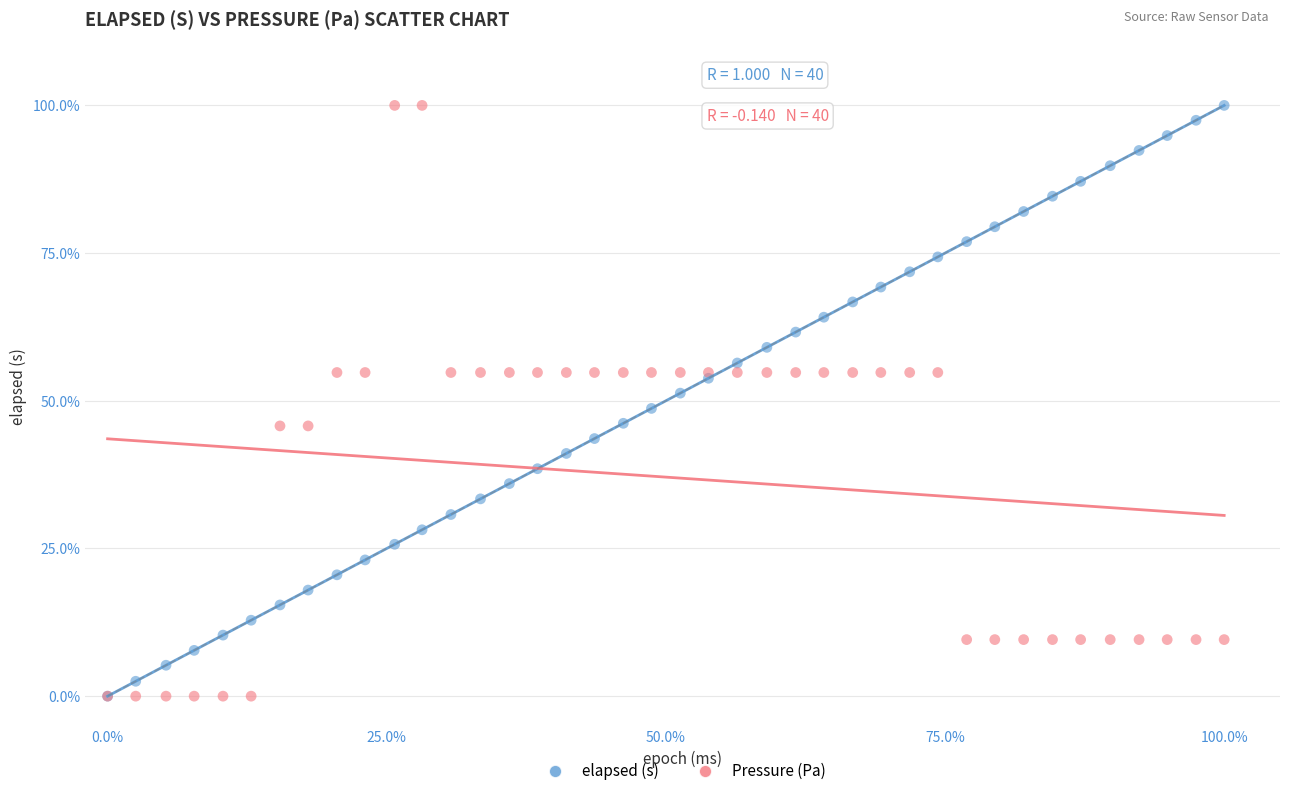

What are all the series names shown in the legend?

elapsed (s), Pressure (Pa)